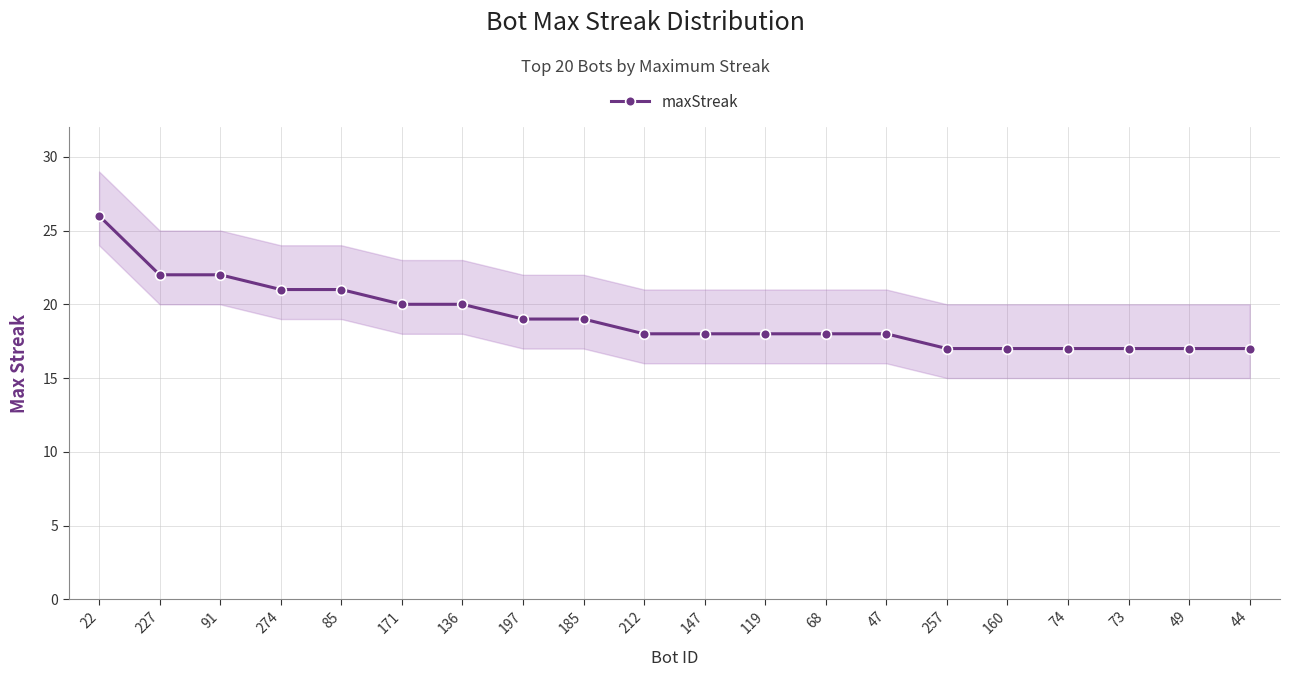

What is the greatest value displayed?

26